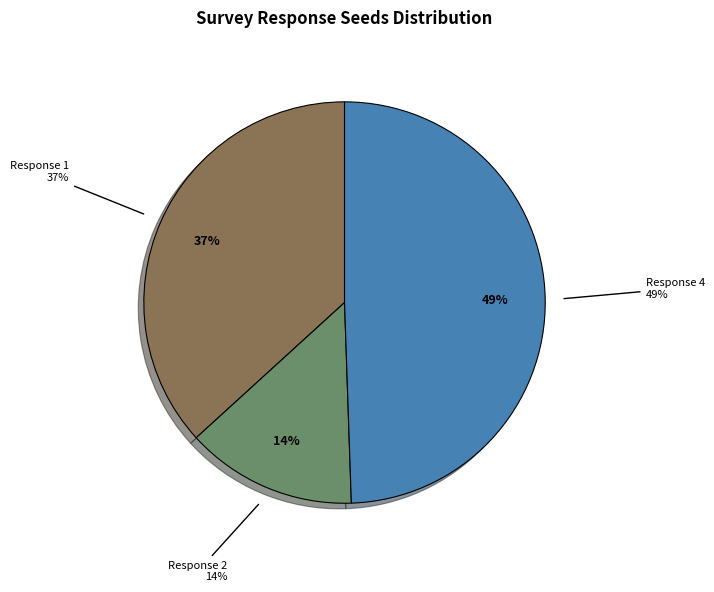

Rank the categories by value from lowest to highest.

Response 2, Response 1, Response 4